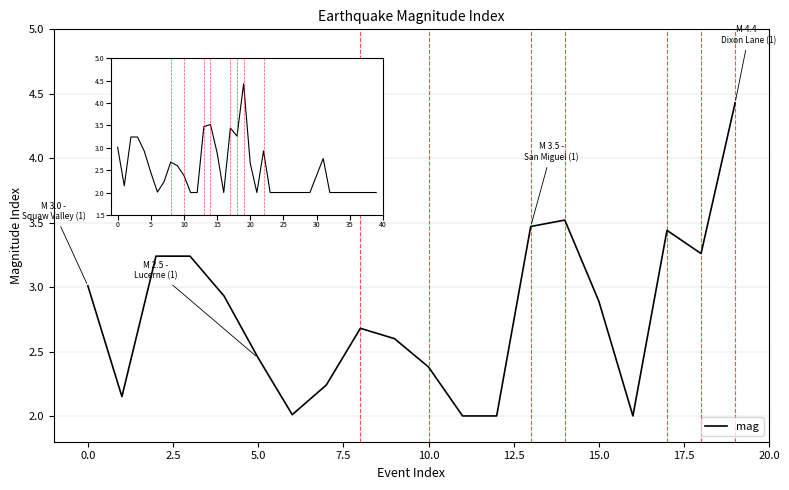

What is the maximum value shown in the chart?

4.4